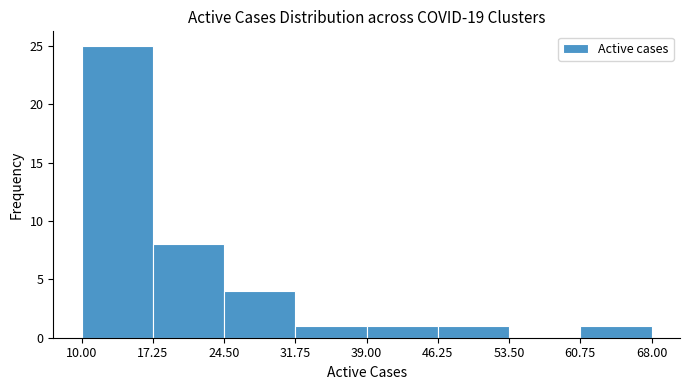

Over which range of the x-axis is the bar tallest?

10.00 to 17.25